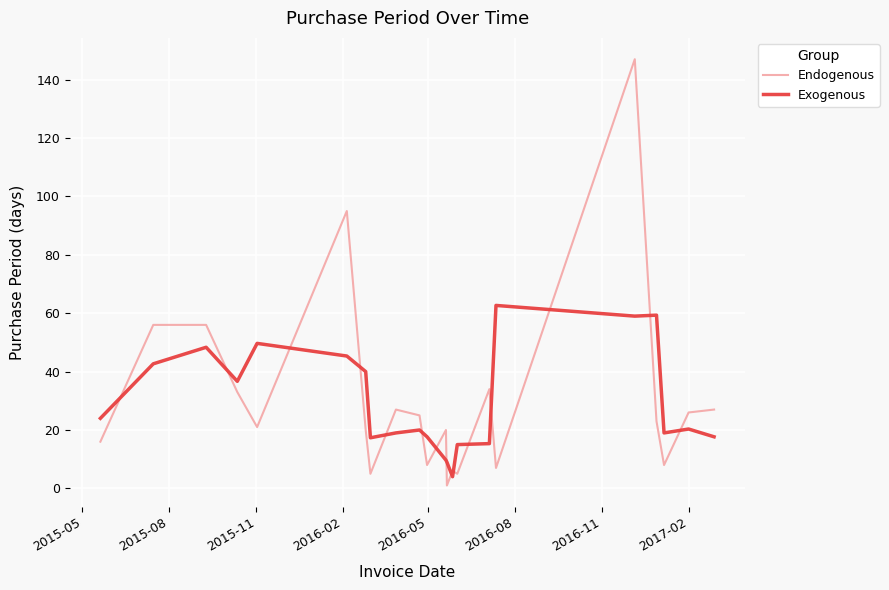

What is the difference between the second highest and minimum values in the Endogenous series?

94.0